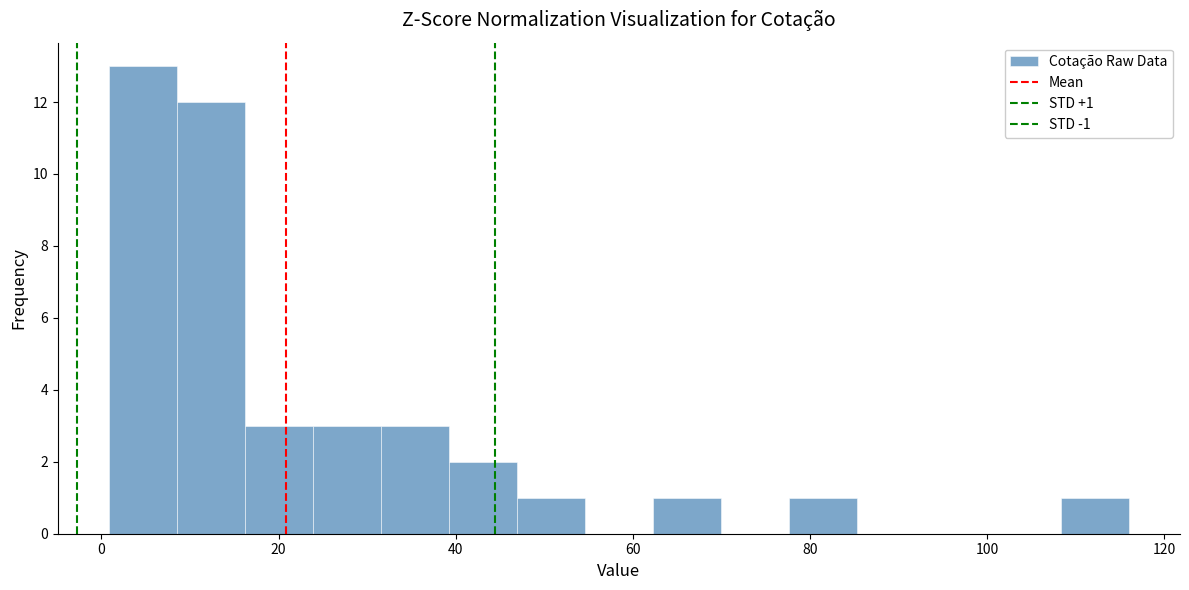

Around what value on the x-axis is the tallest bar? Give the approximate position of its centre, as read against the axis.

4